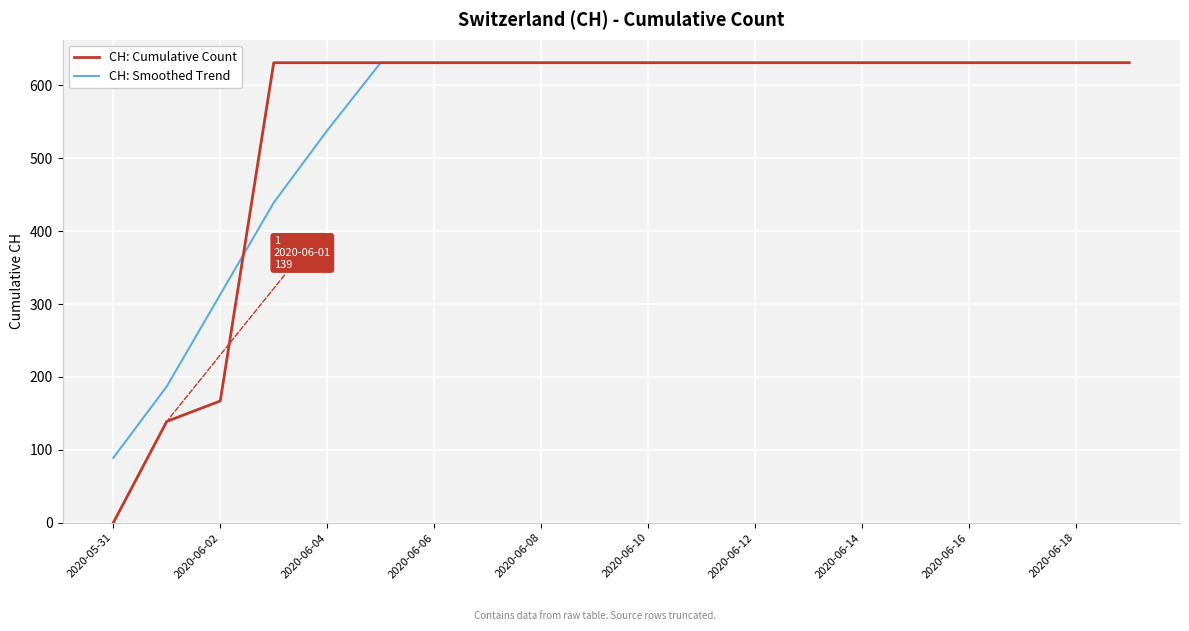

Which series has the largest range (max minus min)?

CH: Cumulative Count